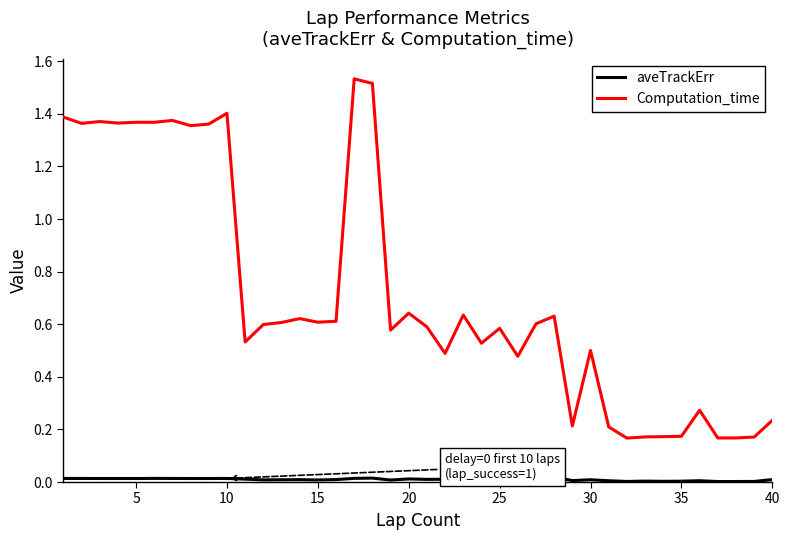

Which series has the largest total across all categories?

Computation_time